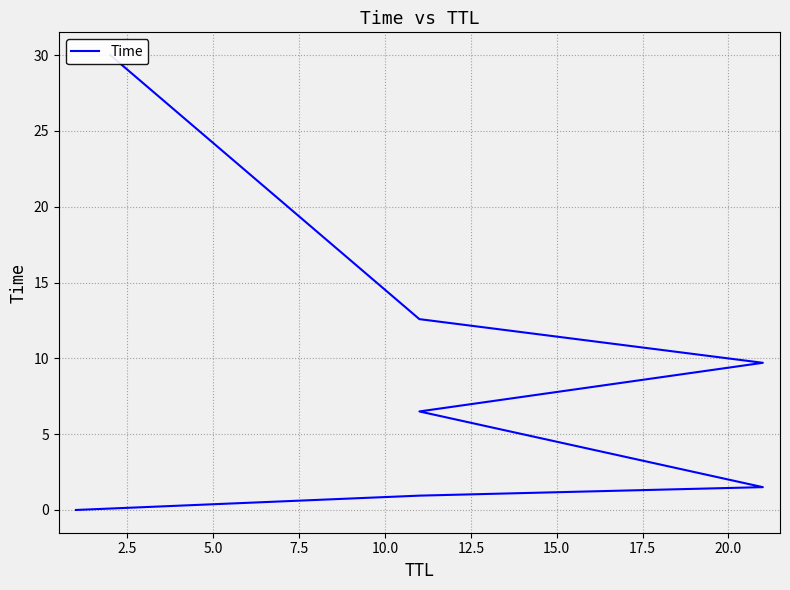

How many data points are less than 6?

3